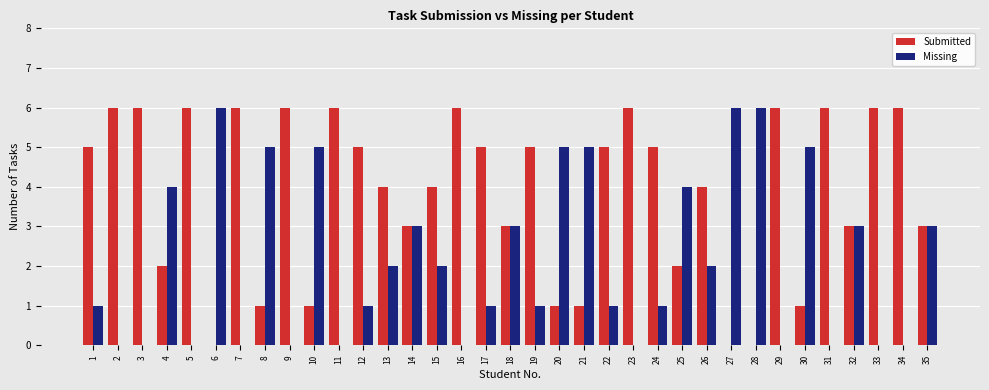

What is the average value of the Submitted series?

4